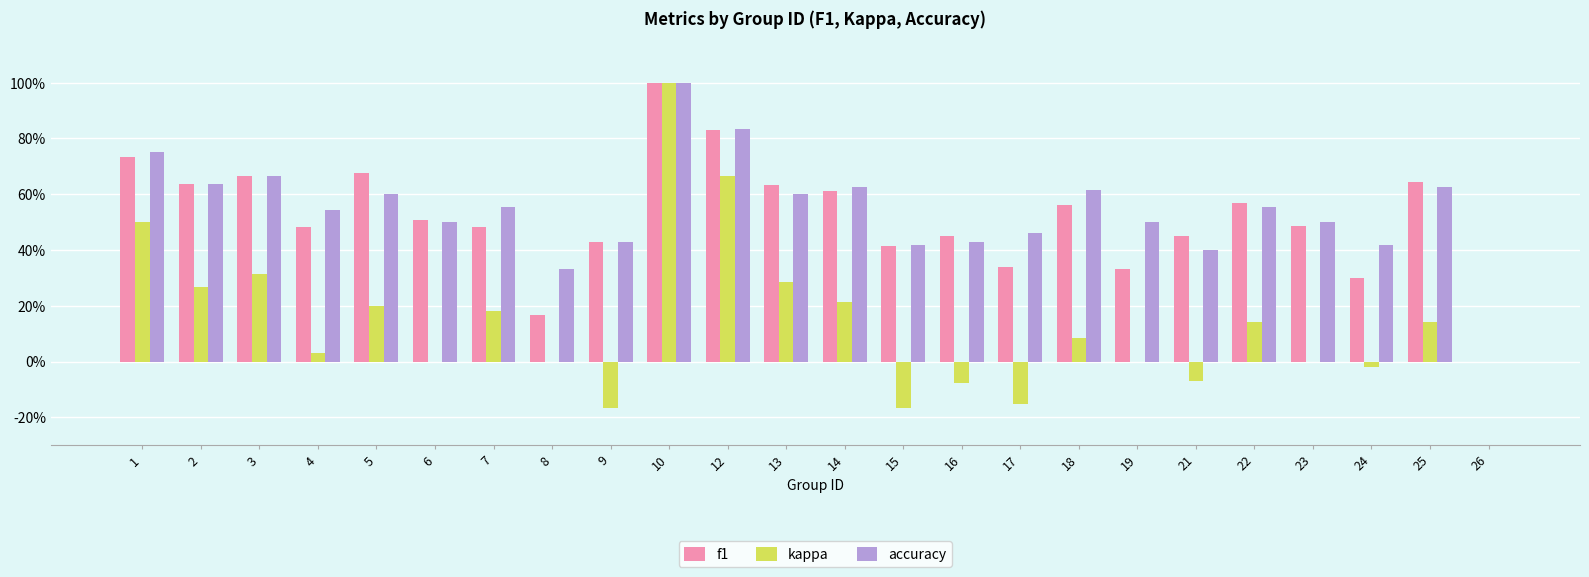

Which series changed the most between 2 and 4?

kappa